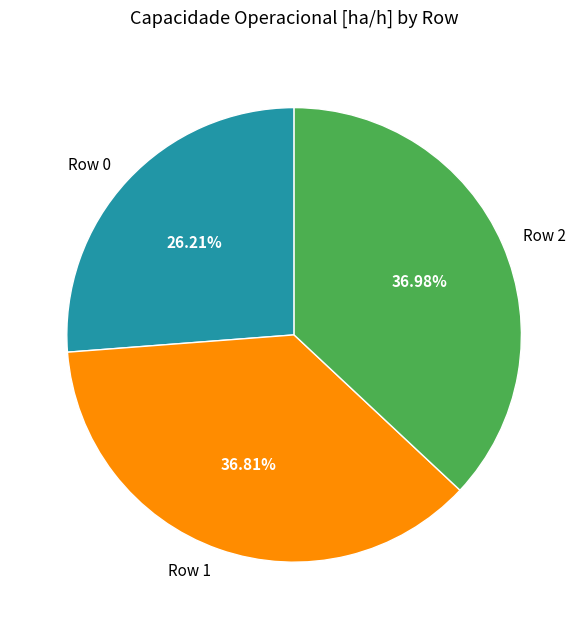

Is it true that Row 1 is 37% of the pie?

True